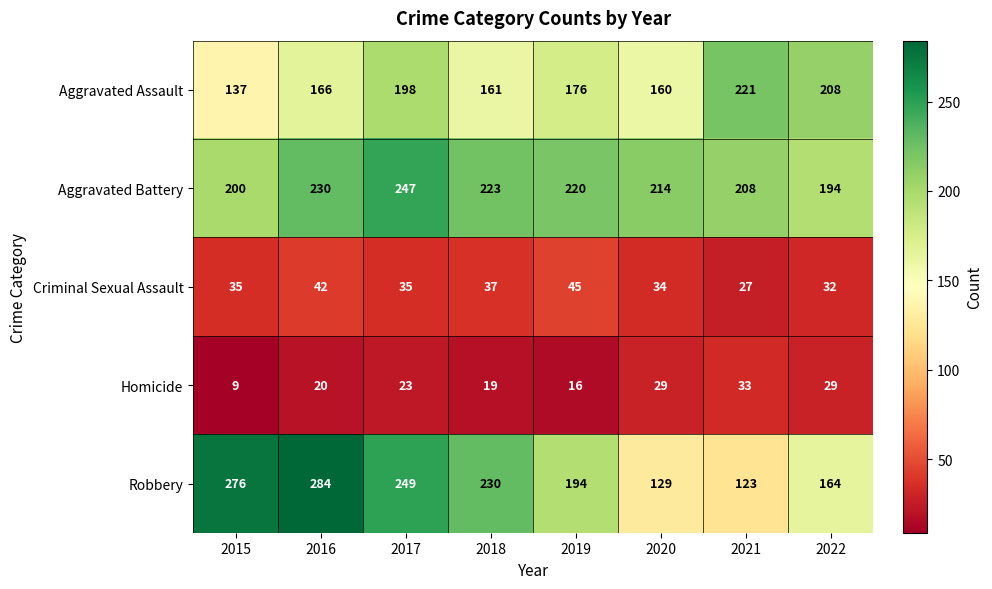

Which series has the widest spread of values?

Robbery